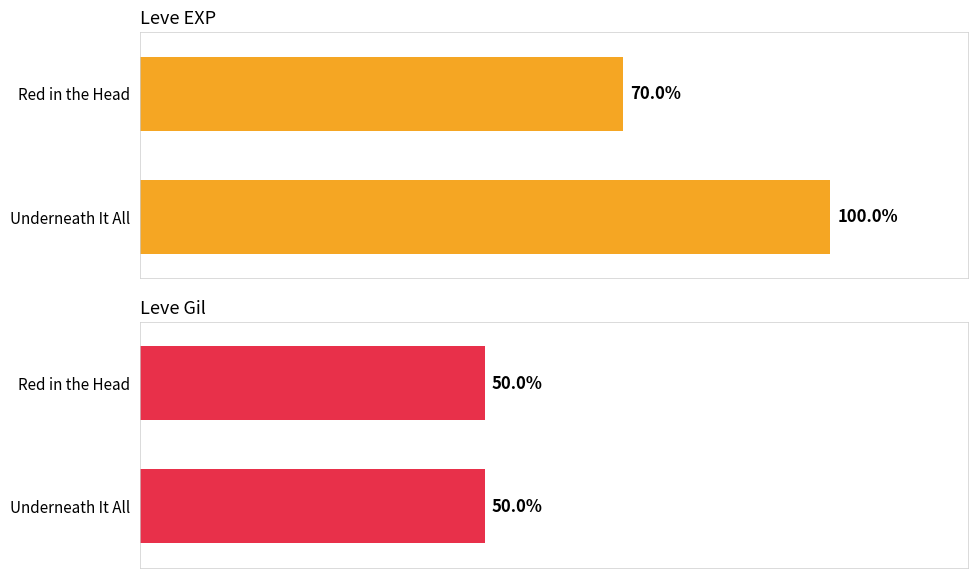

How many Leve EXP values are between 70 and 100?

2